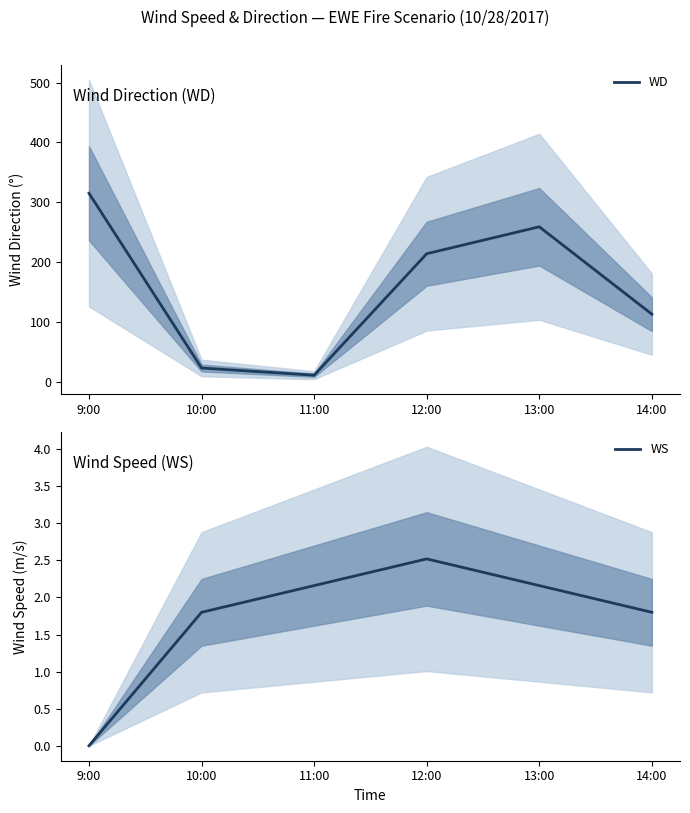

In WS, how many points are higher than both neighbors (excluding endpoints)?

1